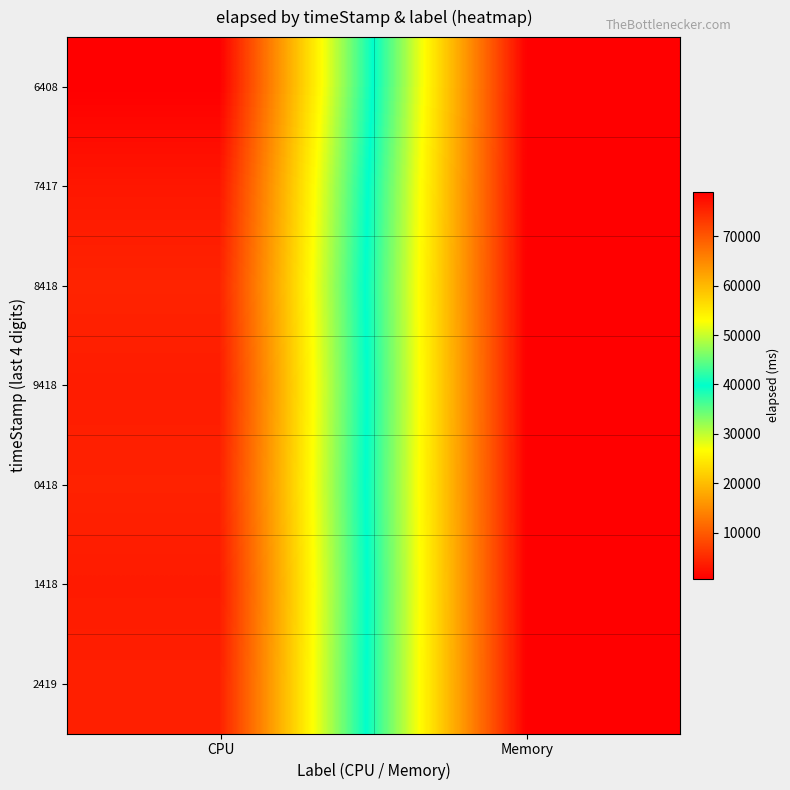

At how many categories does at least one series exceed 15096?

1